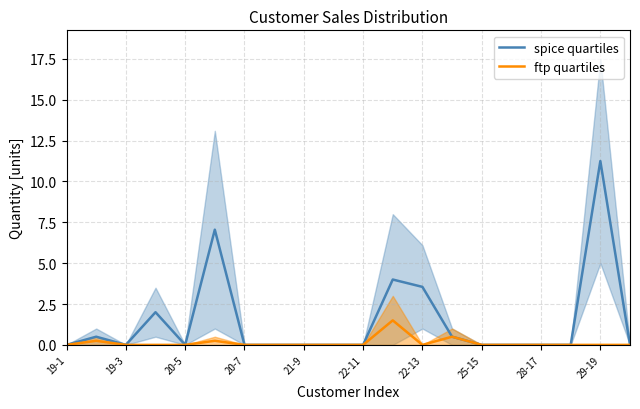

Count the number of data series in this chart.

2